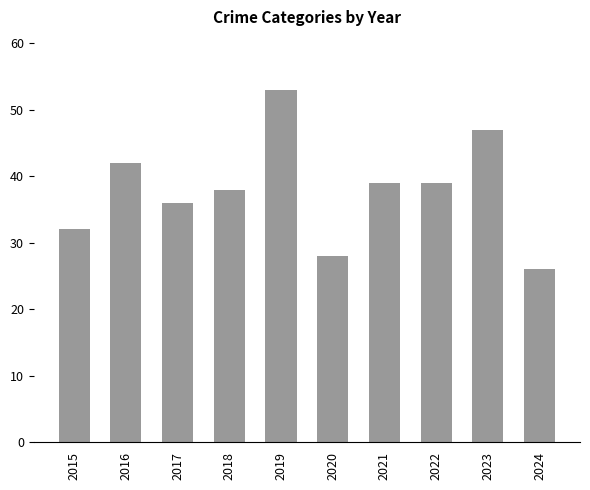

Where does the data first go above 39?

2016